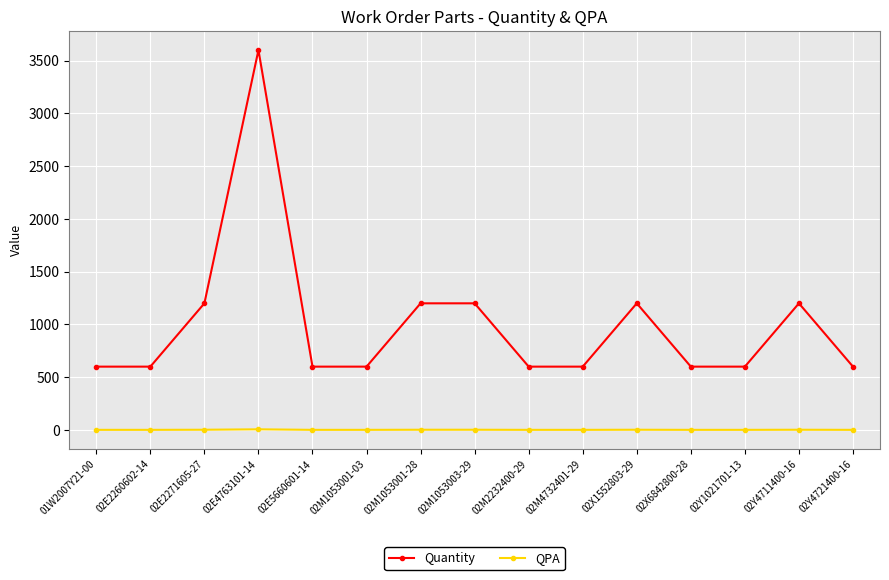

Is it true that Quantity equals 600 at 02E5660601-14?

True